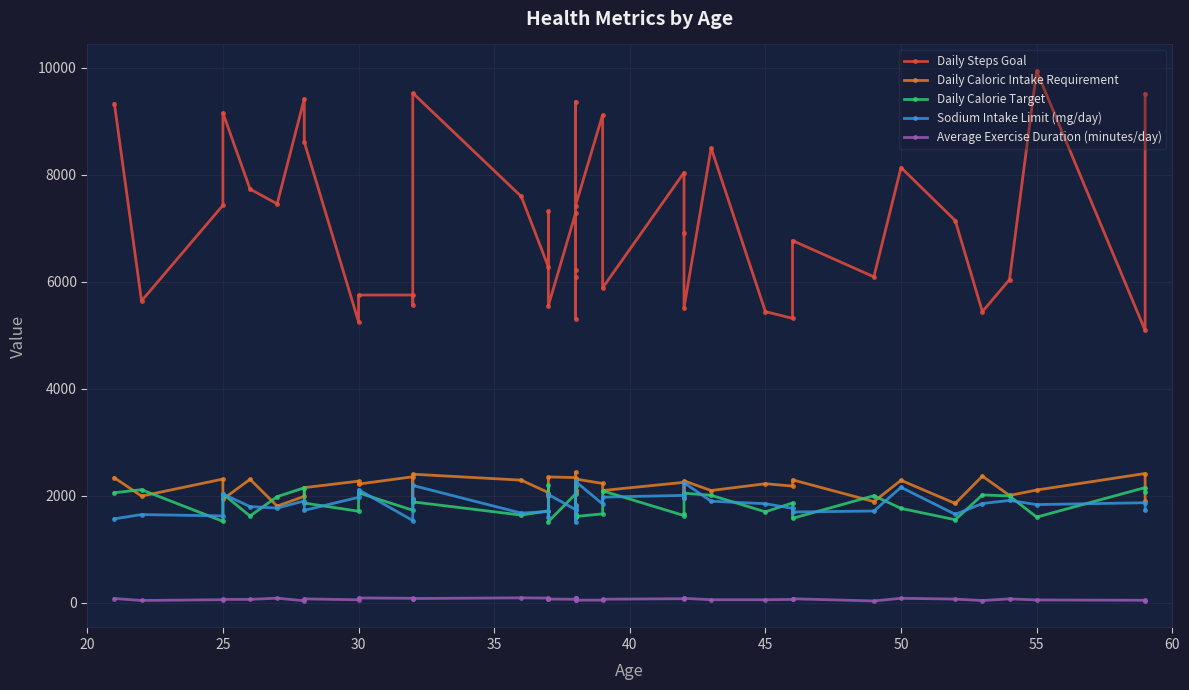

Reading right to left, list all the values displayed in this chart.

Daily Steps Goal: 9510	5086	9936	6037	5437	7140	8131	6088	6766	5312	5439	8496	5510	6906	8037	5883	9117	7418	6208	5308	6079	9361	7275	5550	7316	6272	7590	9523	5566	5749	5748	5251	8608	9415	7452	7729	9153	7425	5638	9324
Daily Caloric Intake Requirement: 1894	2413	2104	2003	2364	1853	2286	1888	2294	2178	2222	2095	2275	1951	2248	2095	2227	2310	2437	2059	2111	1822	2337	2349	1998	2056	2289	2400	1941	2352	2216	2270	2149	1987	1804	2305	1931	2309	1991	2333
Daily Calorie Target: 2062	2150	1598	1993	2013	1549	1761	1998	1575	1863	1697	2006	2045	1648	1627	2089	1659	1609	1616	2184	1603	1661	2030	1515	2198	1715	1636	1883	1945	1727	2052	1708	1861	2146	1980	1619	2032	1519	2110	2054
Sodium Intake Limit (mg/day): 1725	1867	1832	1910	1852	1650	2155	1712	1694	1762	1849	1895	2240	1954	2004	1972	1843	2265	1812	1725	1762	1503	1739	2021	1598	1704	1673	2190	1945	1534	2110	1968	1725	1901	1767	1795	2031	1620	1646	1566
Average Exercise Duration (minutes/day): 32	44	50	70	39	66	81	31	72	60	54	54	80	85	73	64	47	46	85	53	88	89	63	67	77	85	89	77	66	81	87	53	70	35	83	61	61	55	40	77